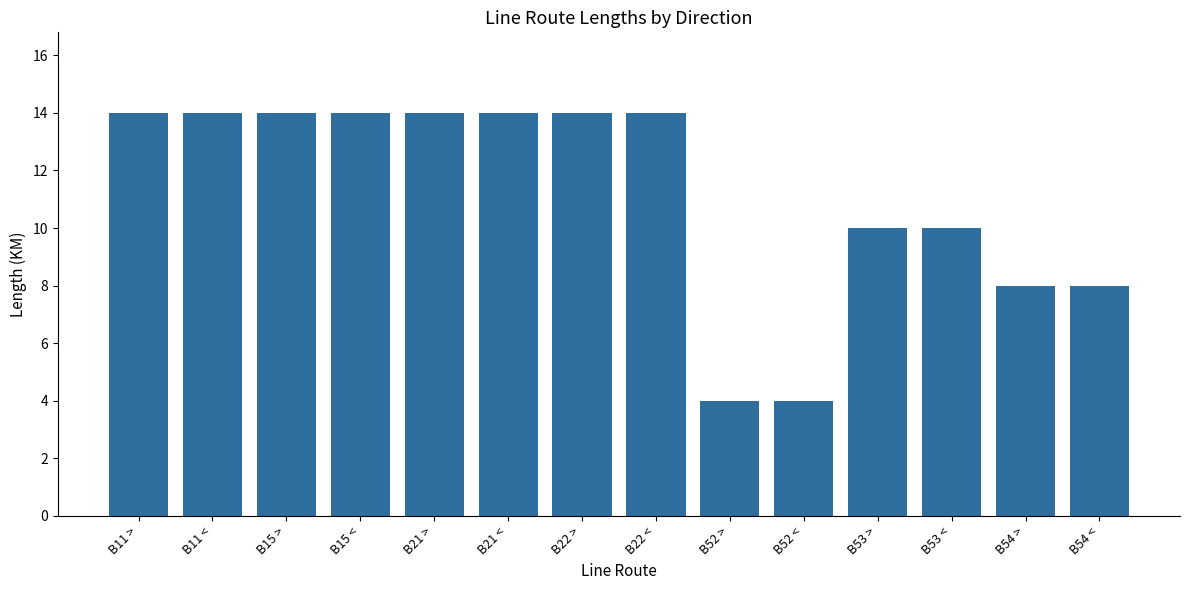

What is the sum of the values at B53 < and B15 <?

24